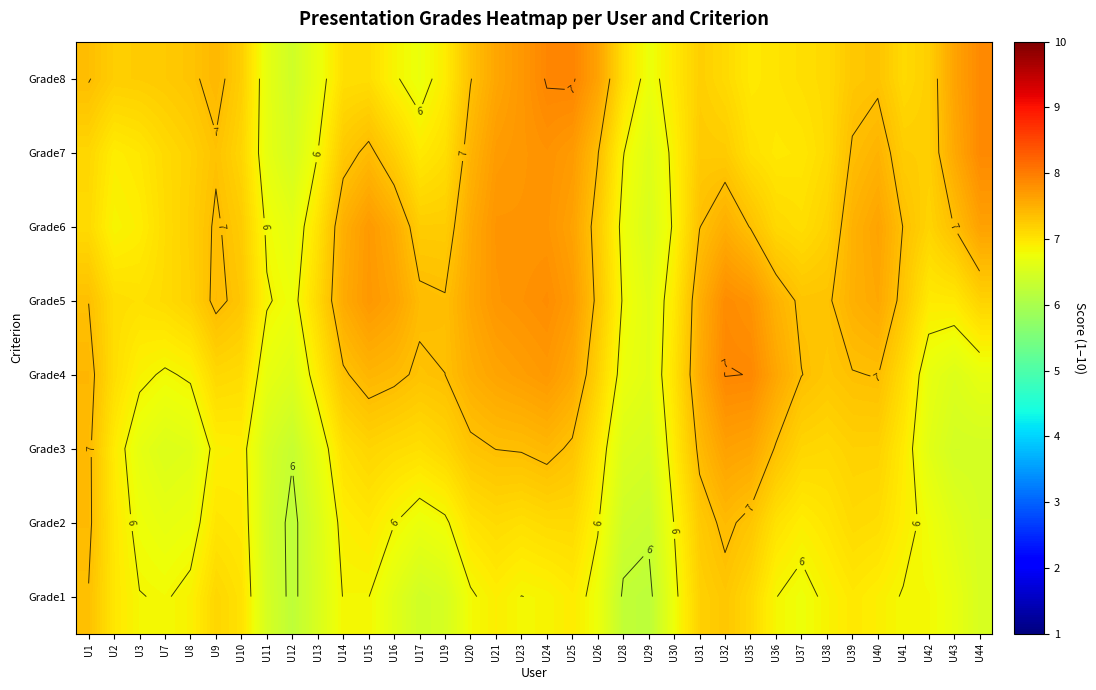

At U15, list the series in order from smallest to largest.

Grade1, Grade2, Grade8, Grade3, Grade7, Grade4, Grade6, Grade5